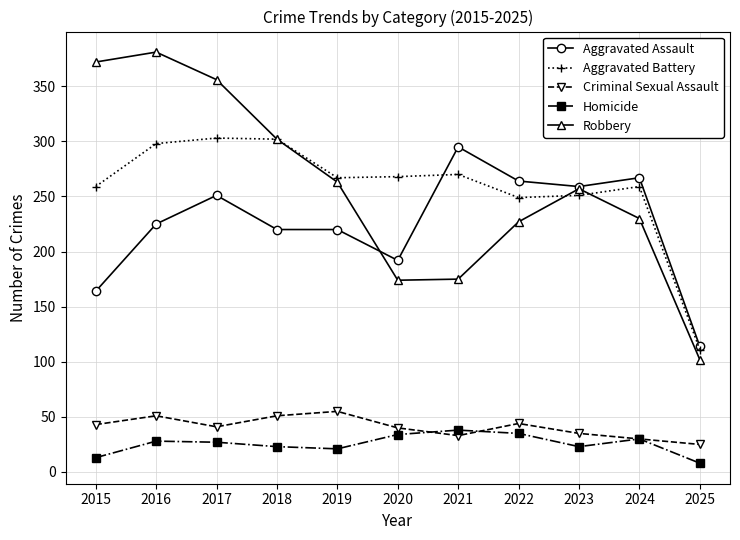

True or false: Aggravated Assault has more than 0 points higher than both neighbors.

True